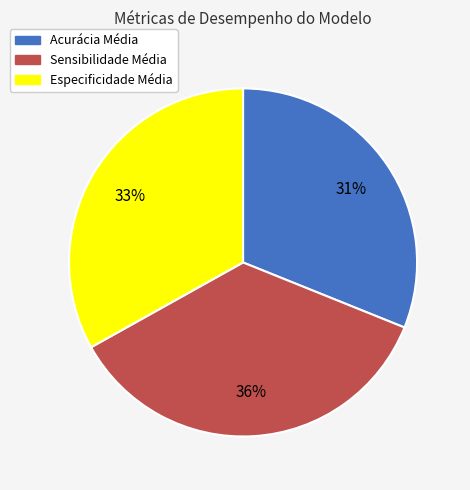

Count the number of slices in the pie.

3